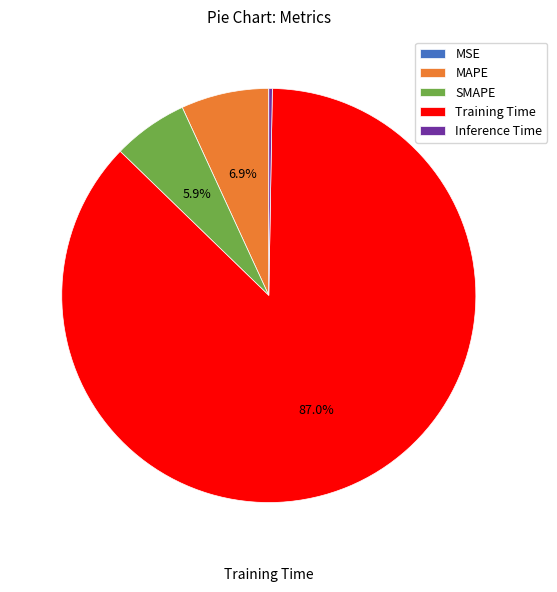

Is there a majority slice in this chart?

Yes